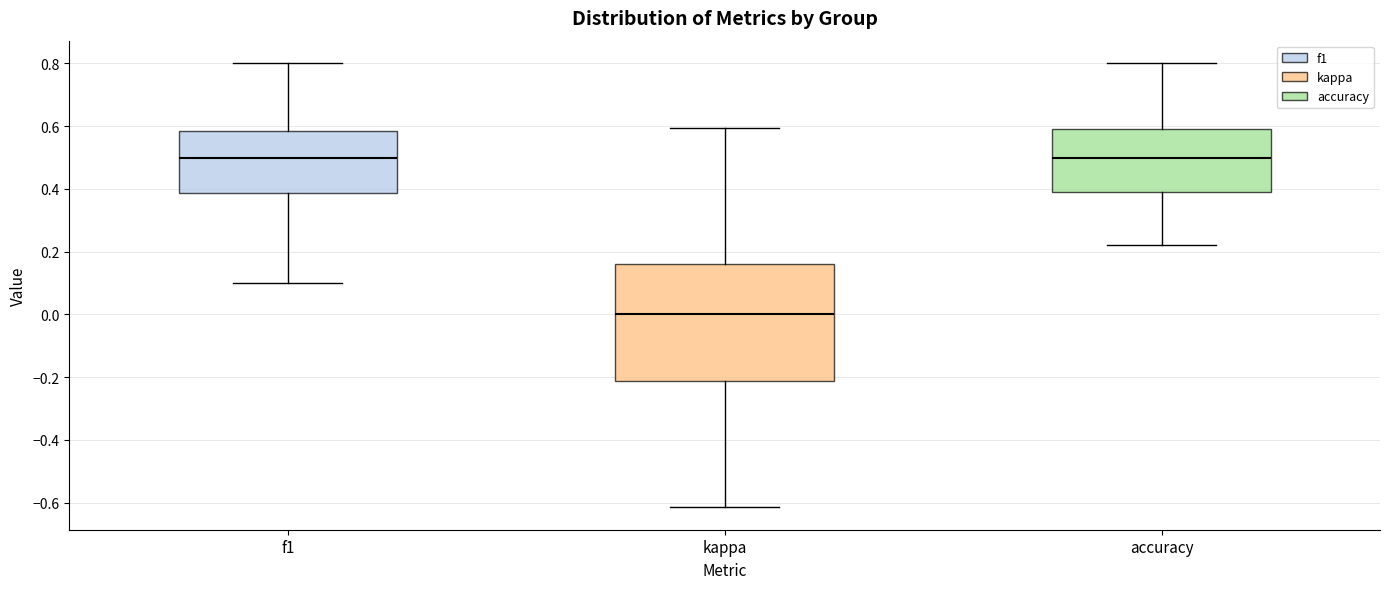

Which box's median line is the lowest?

kappa